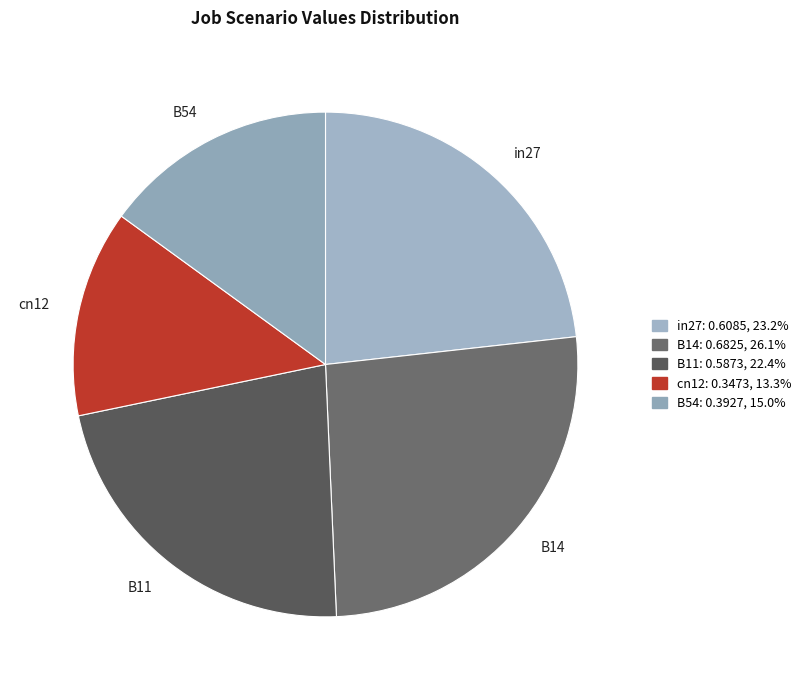

True or false: B54 accounts for 15% of the total.

True